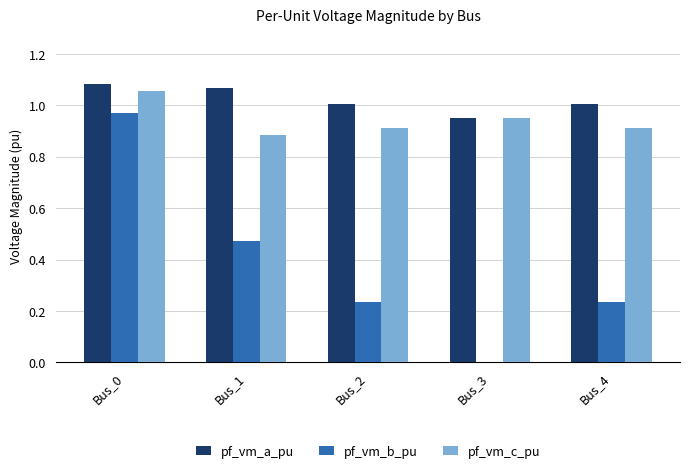

Which category has the highest value across all series?

Bus_0